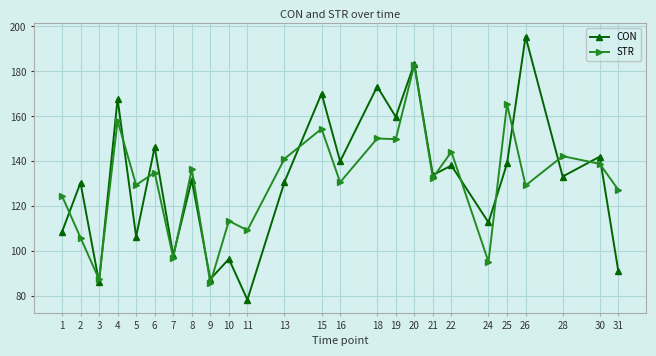

Read the STR value at 20.

182.9